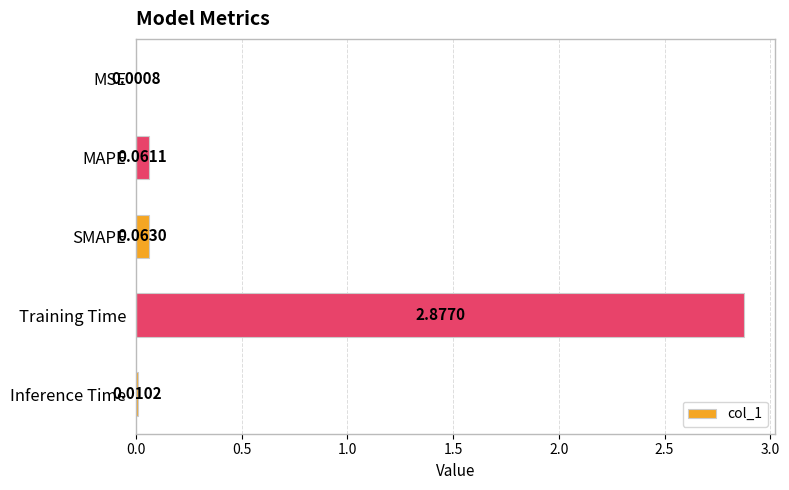

Between Training Time and MAPE, which is larger?

Training Time